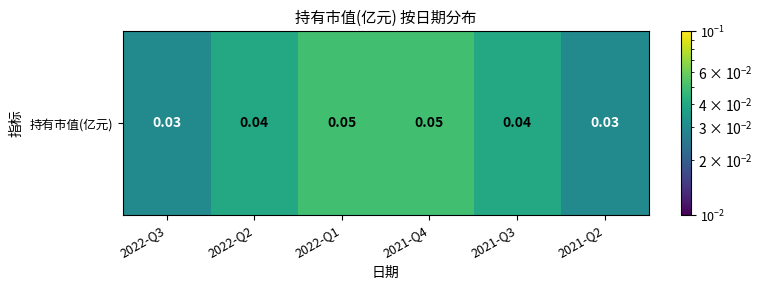

Count the values in the range 0 to 1.

6